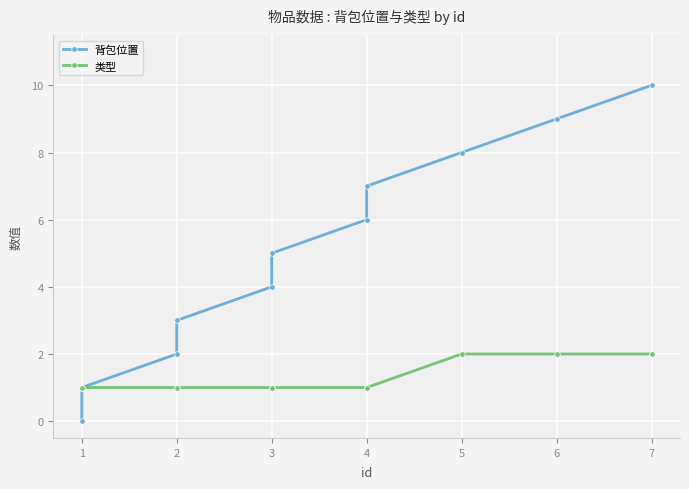

True or false: 背包位置 and 类型 cross at least once.

False